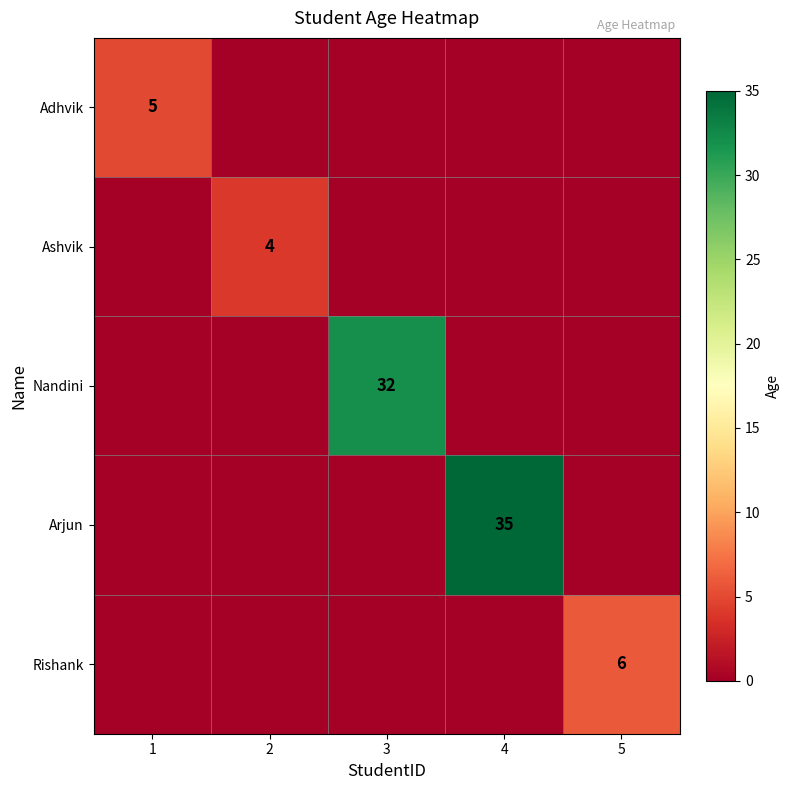

True or false: Arjun has a value of 24 at 4.

False